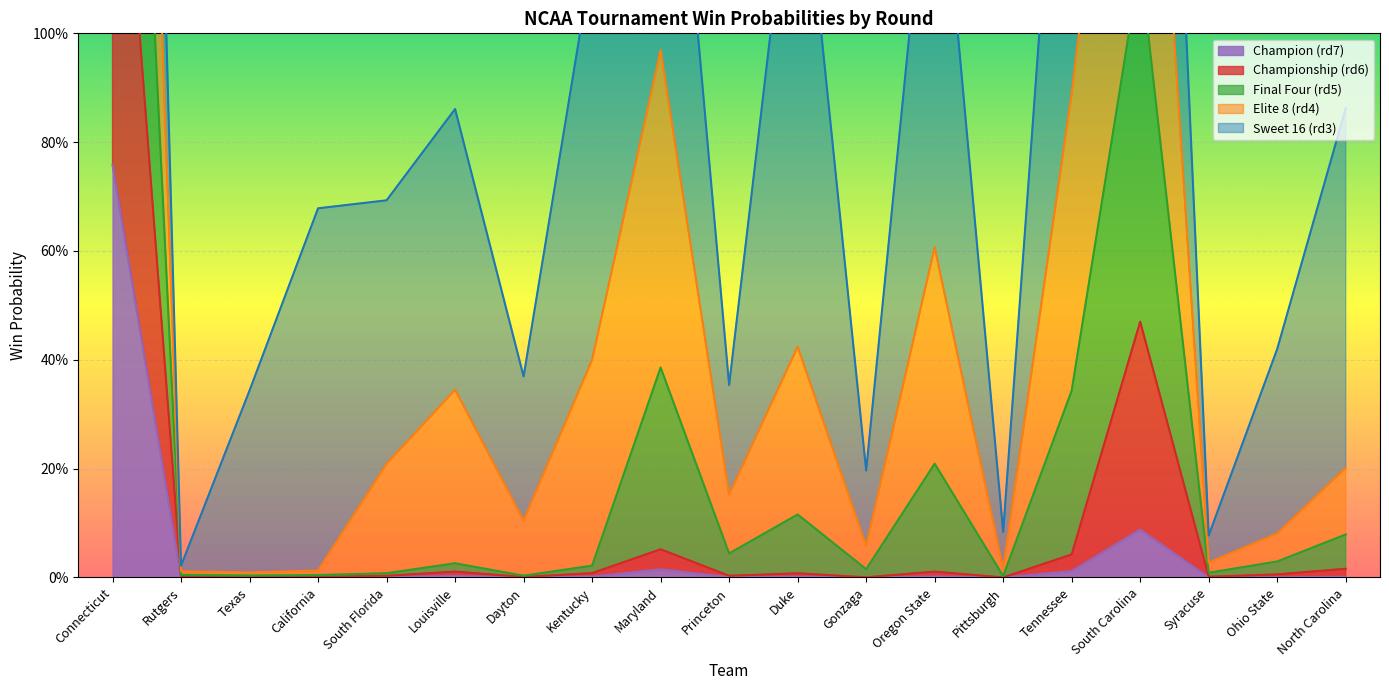

What is the label of the 16th point from the right?

California